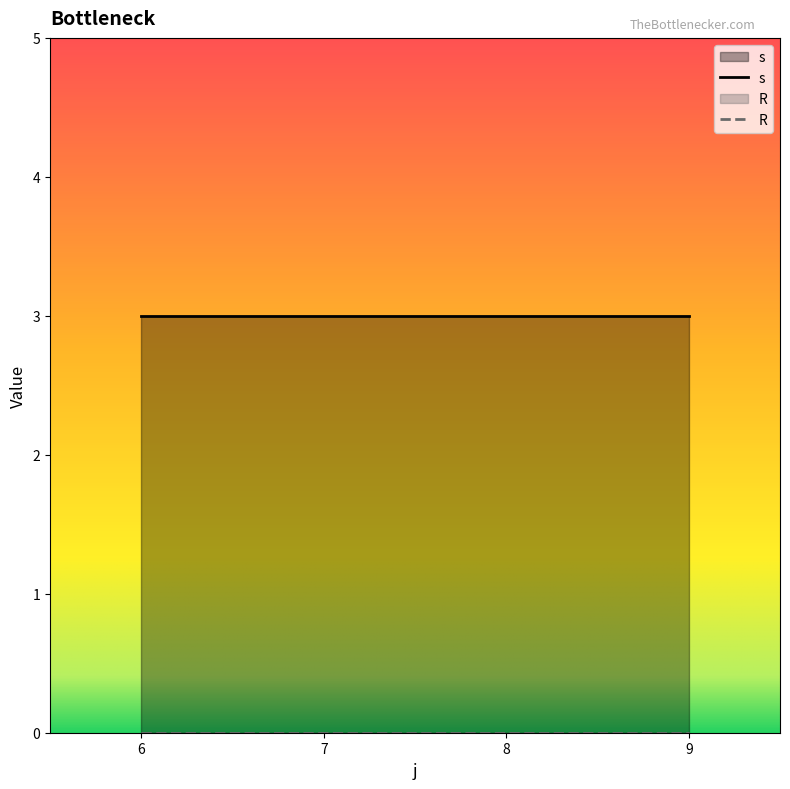

Count the number of categories in the chart.

4